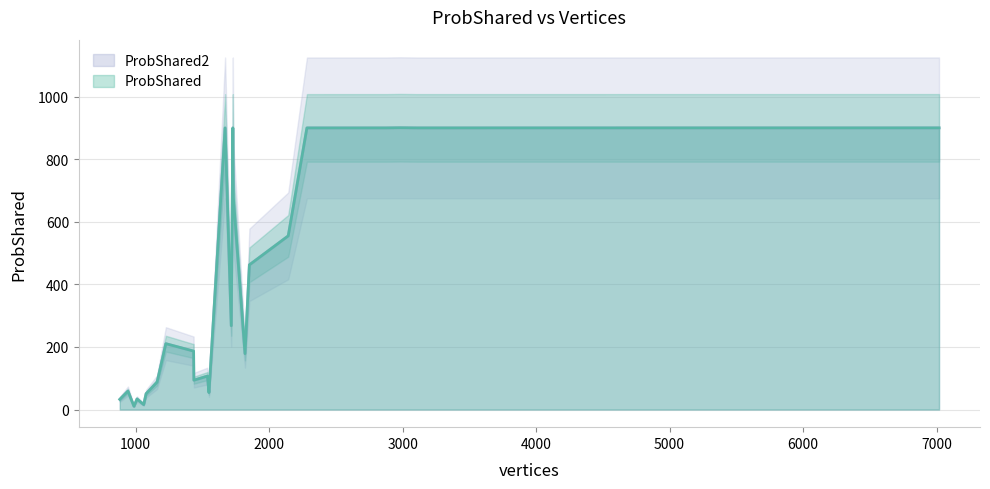

What is the value of the ProbShared point at the 27th from the left?

900.1